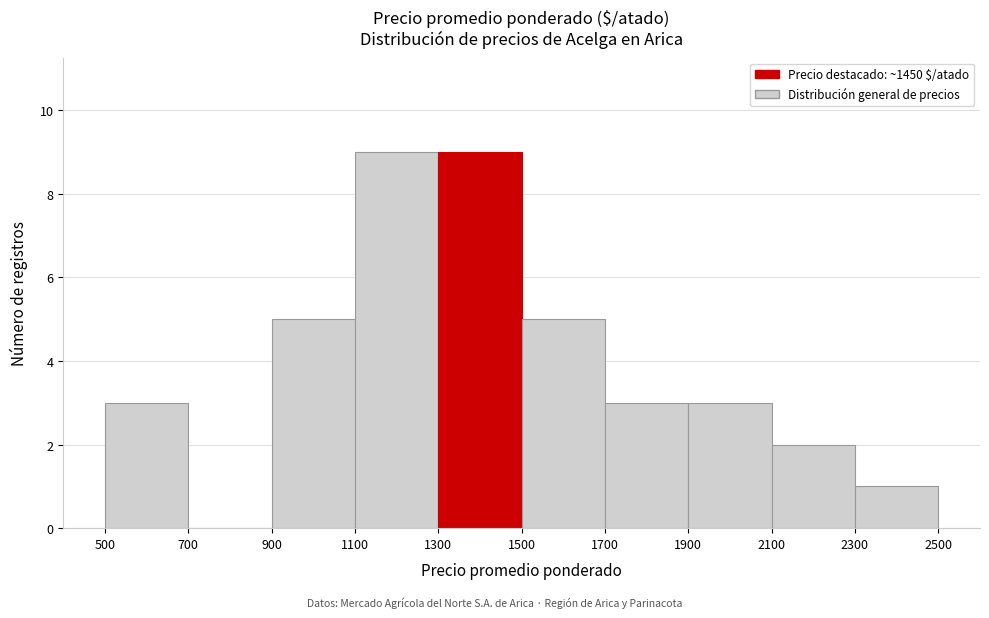

Reading left to right, transcribe this chart: for each bar, give the range it covers on the x-axis and its height. The values are not printed on the chart, so give them approximately, as read against the axis.

500 to 700: 3
700 to 900: 0
900 to 1100: 5
1100 to 1300: 9
1300 to 1500: 9
1500 to 1700: 5
1700 to 1900: 3
1900 to 2100: 3
2100 to 2300: 2
2300 to 2500: 1